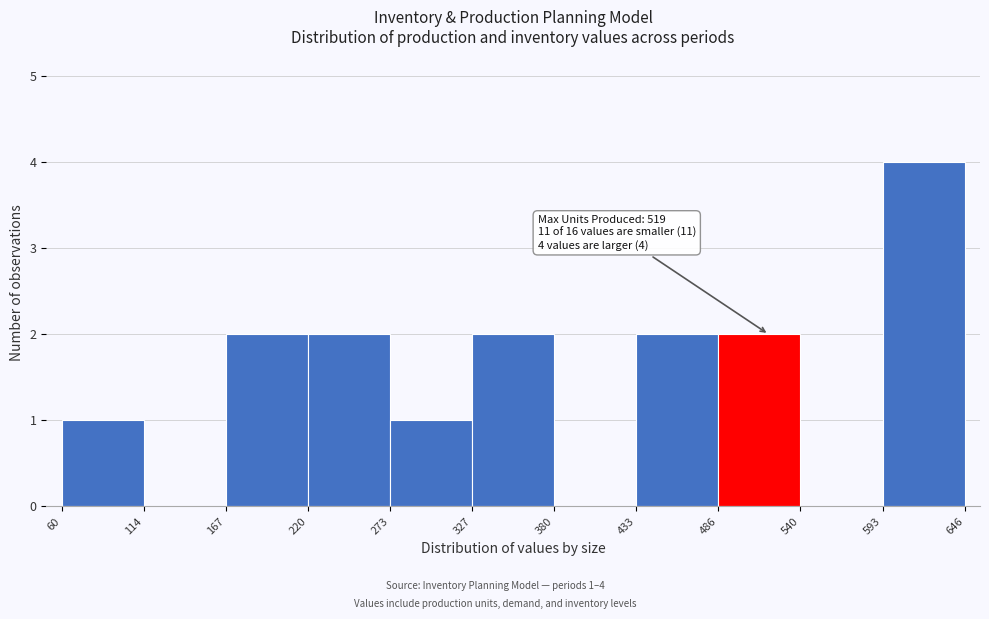

Over which range of the x-axis is the bar tallest?

593 to 646